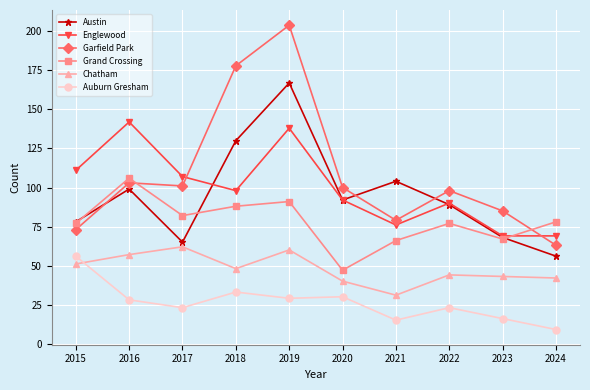

True or false: Austin has a value of 113 at 2017.

False